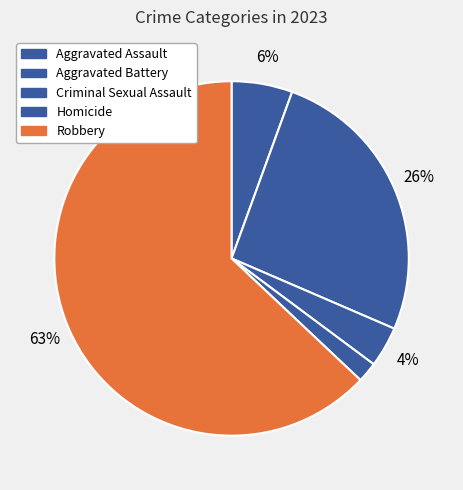

How many slices are in this pie chart?

5